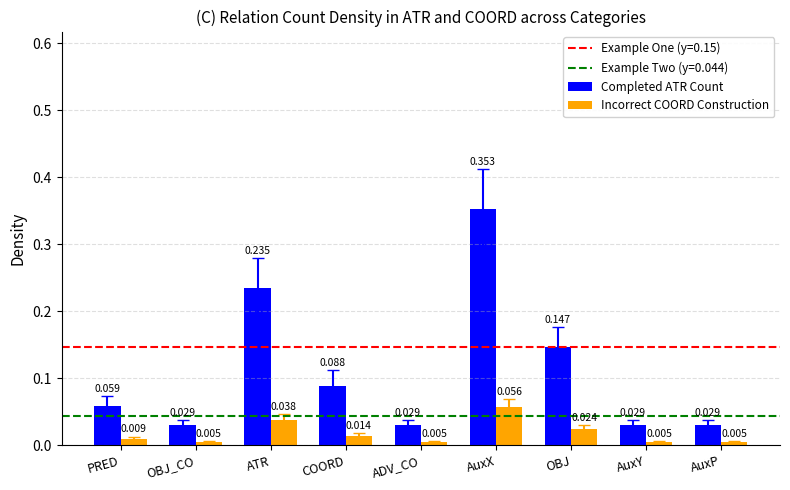

Which label corresponds to the largest value in the chart?

AuxX